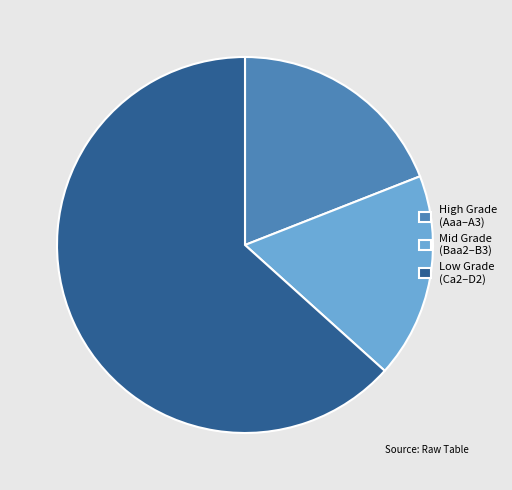

Which slice is the smallest?

Mid Grade (Baa2–B3)